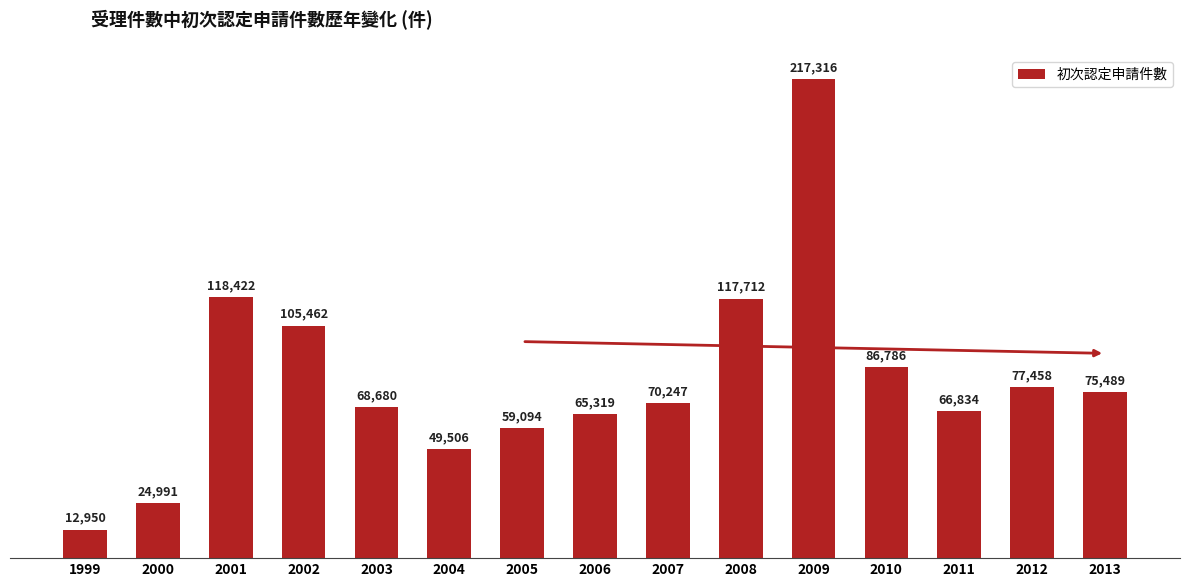

What is the change in value from 2006 to 2008?

+52393